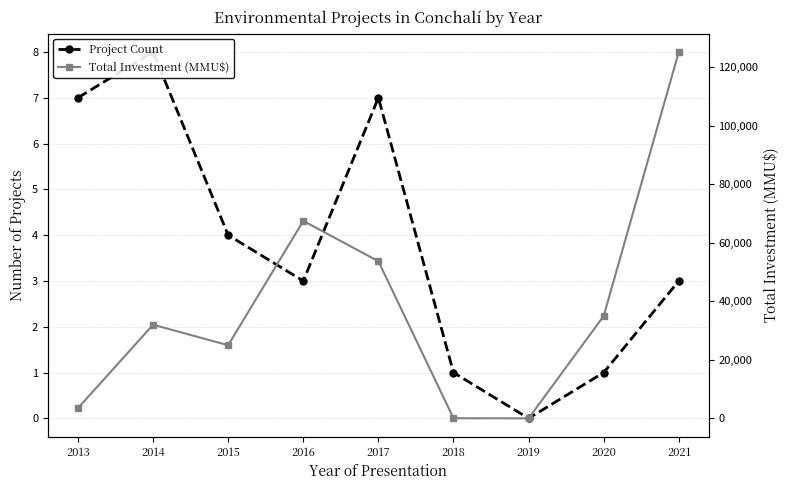

How many positive values does the Project Count series have?

8